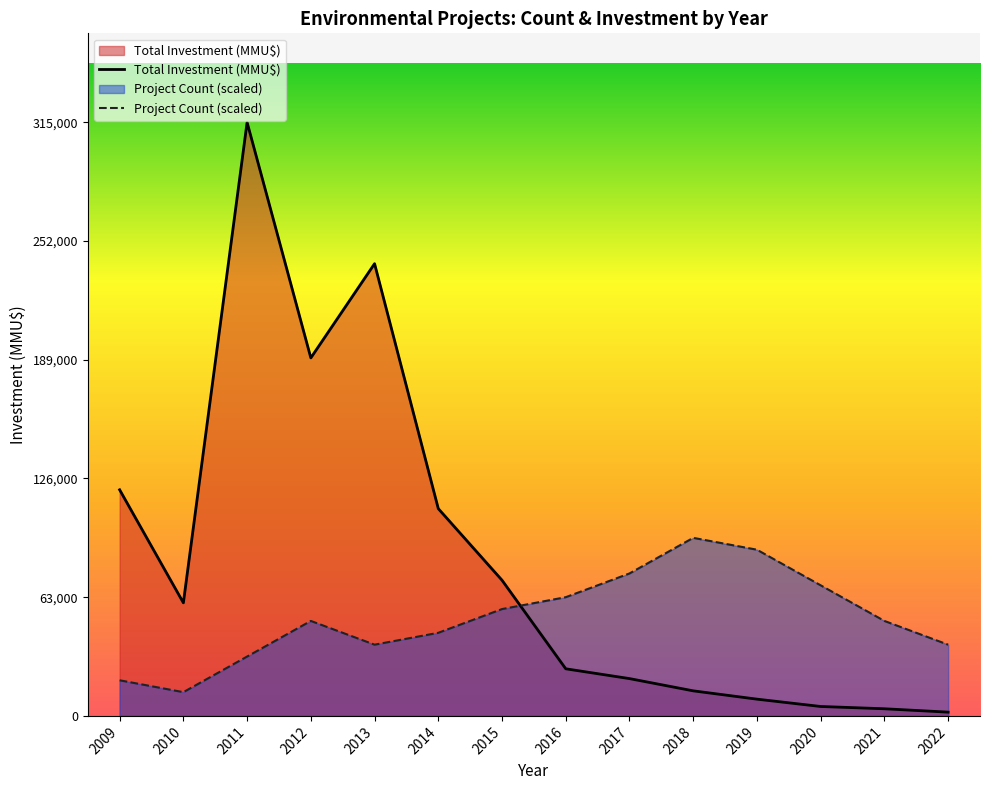

What is the difference between the maximum and second lowest values in the Total Investment (MMU$) series?

311213